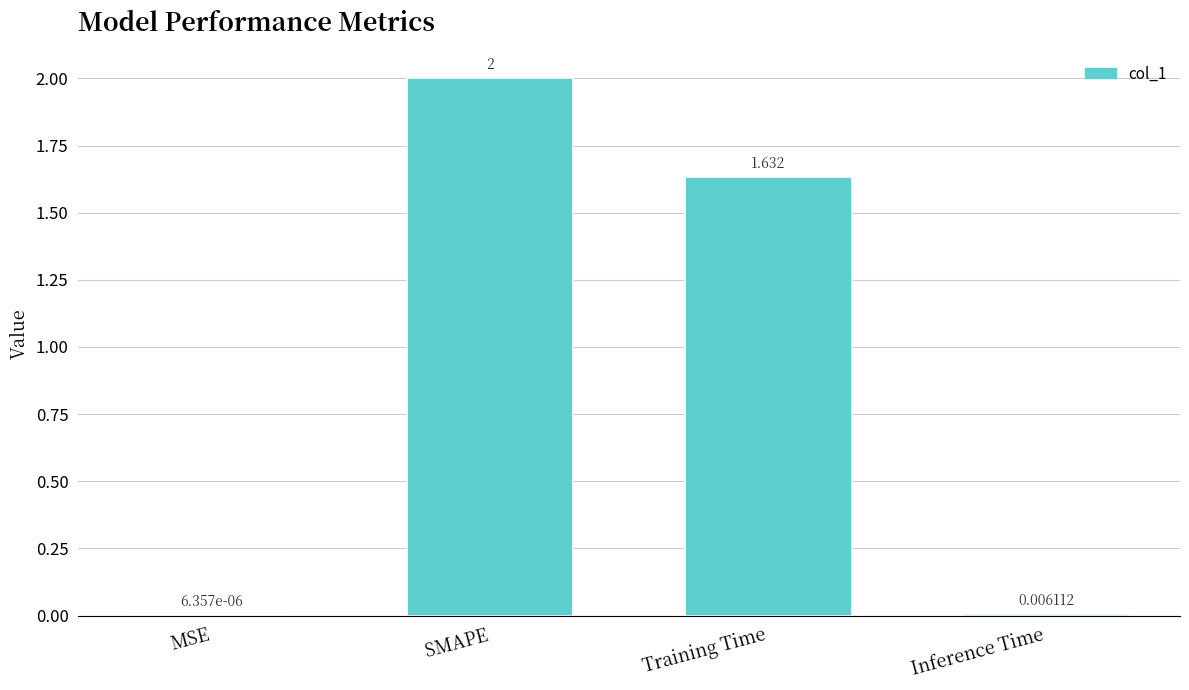

Where does the data first go above 1?

SMAPE